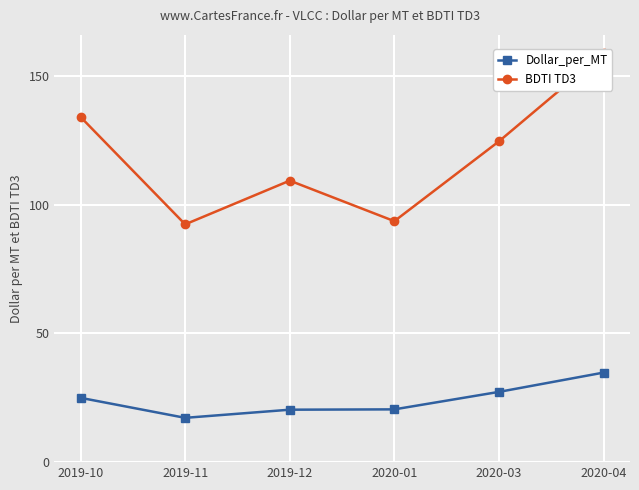

How many interior local valleys does the BDTI TD3 series have?

2